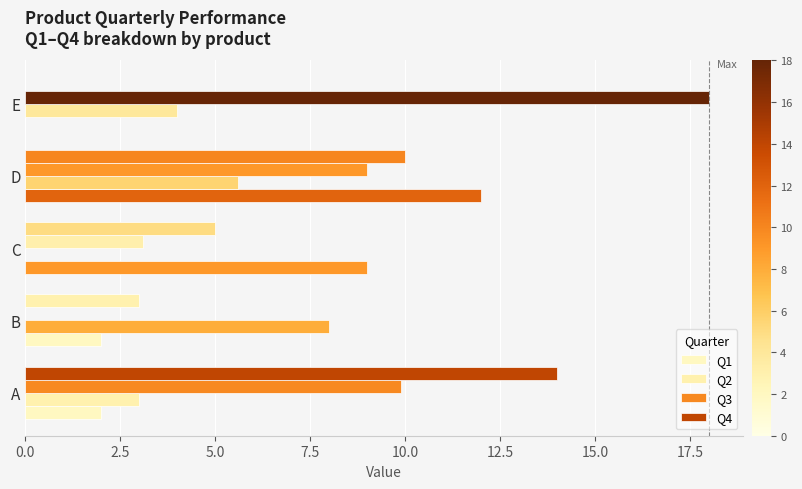

List the series in order of their overall mean, highest first.

Q3, Q4, Q1, Q2